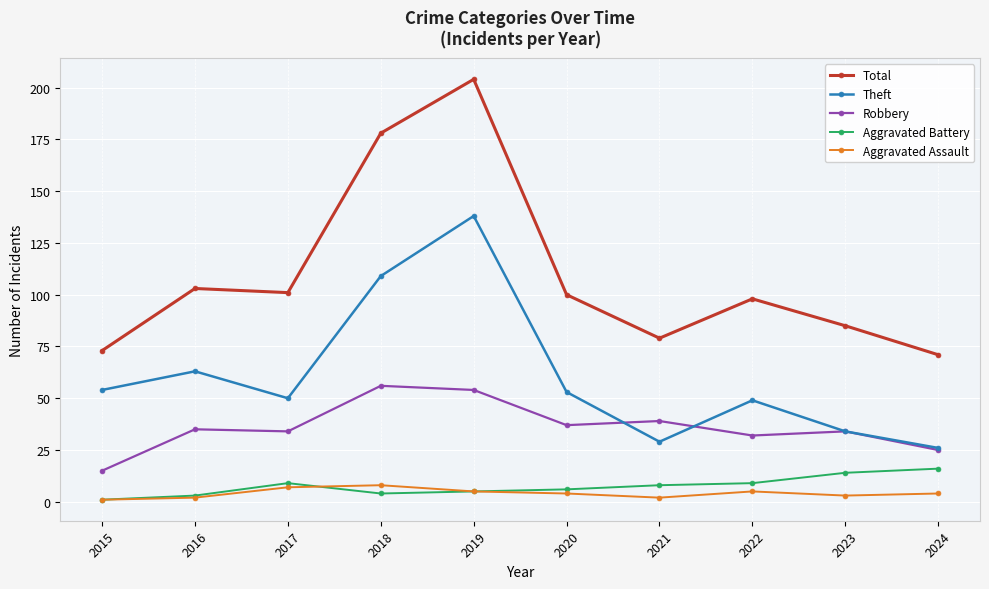

The value of Theft at 2024 is 35. True or false?

False